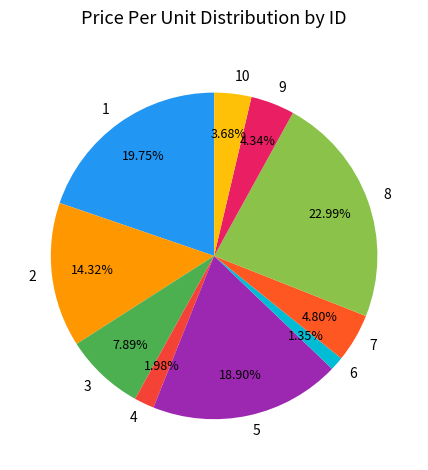

What percentage do 1 and 6 together represent?

21.1%